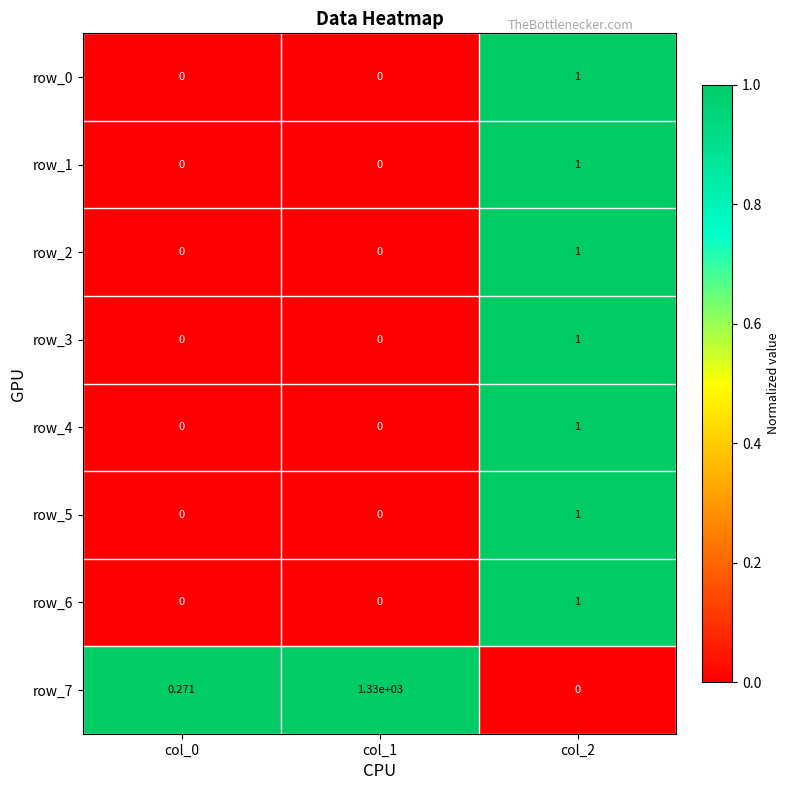

Is the value of row_4 at col_0 greater than the value of row_0 at col_2?

No